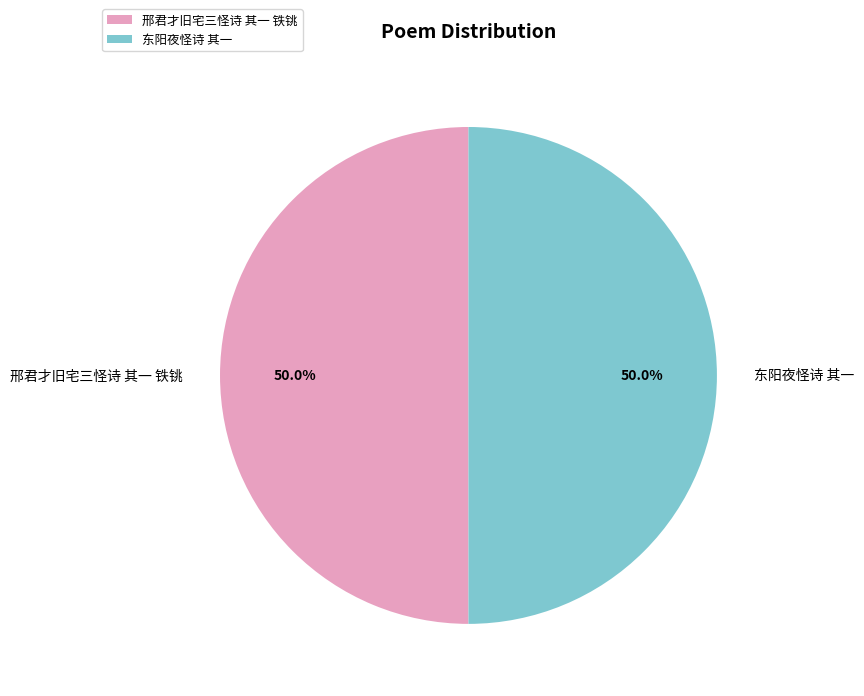

What is the total percentage of 邢君才旧宅三怪诗 其一 铁铫 and 东阳夜怪诗 其一?

100.0%